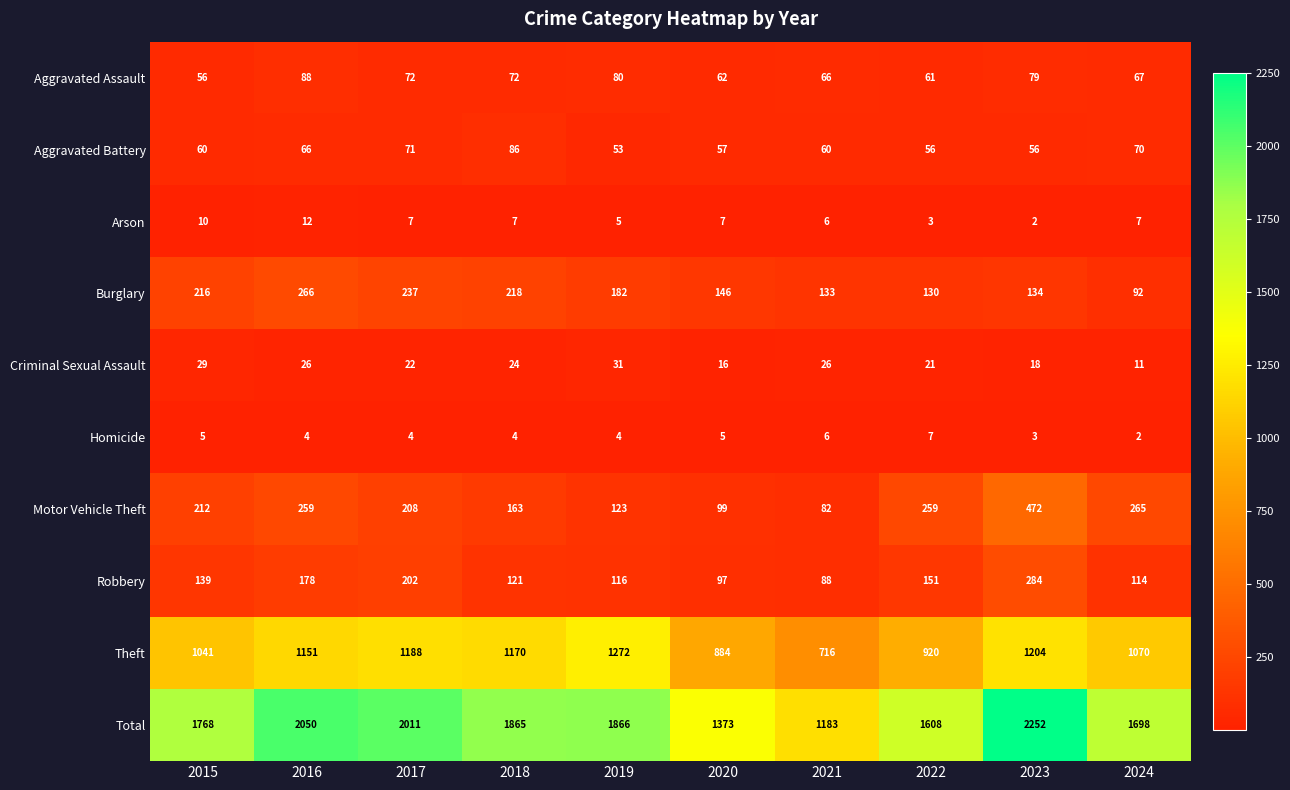

The value of Arson at 2024 is 7. True or false?

True